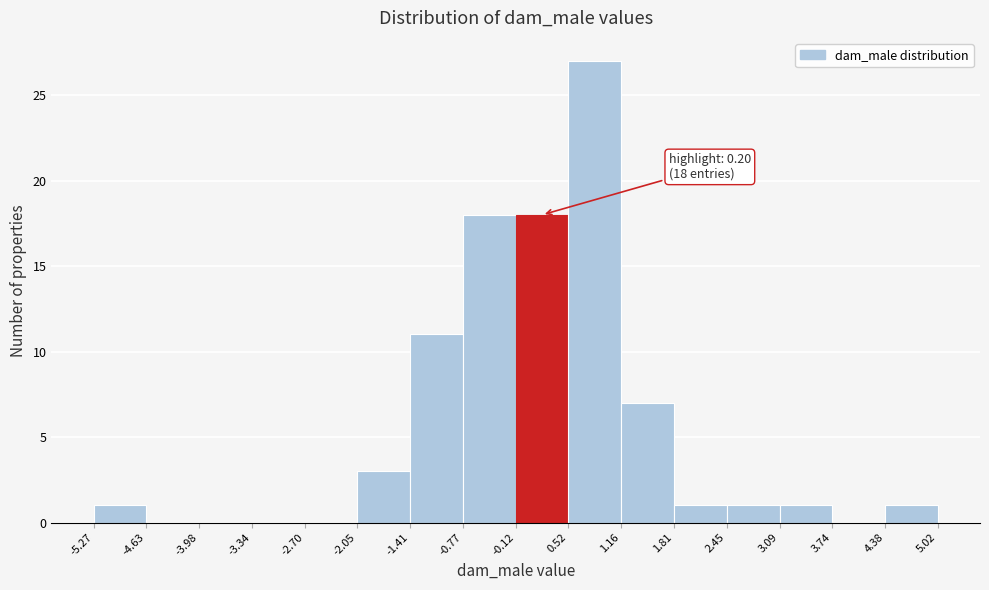

Over which range of the x-axis is the bar tallest?

0.52 to 1.16